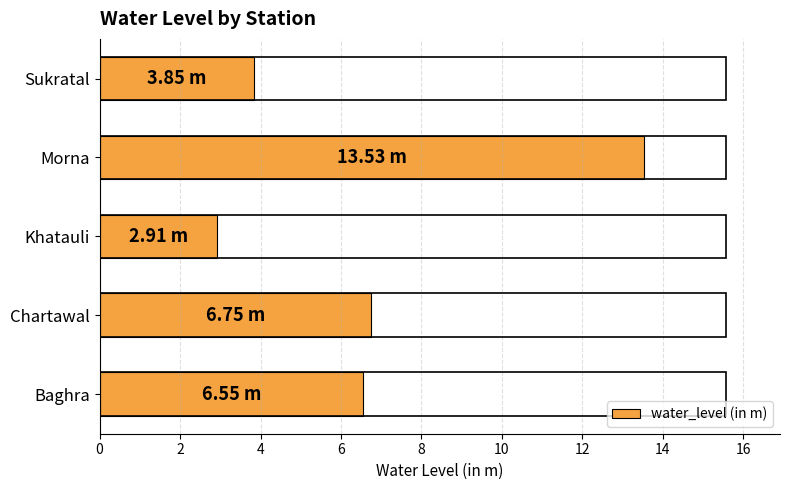

Between Khatauli and Chartawal, which is larger?

Chartawal